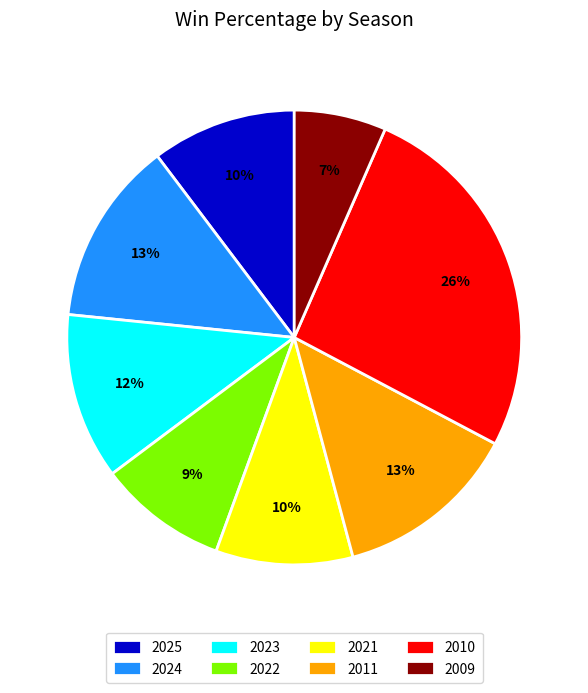

Is there a majority slice in this chart?

No